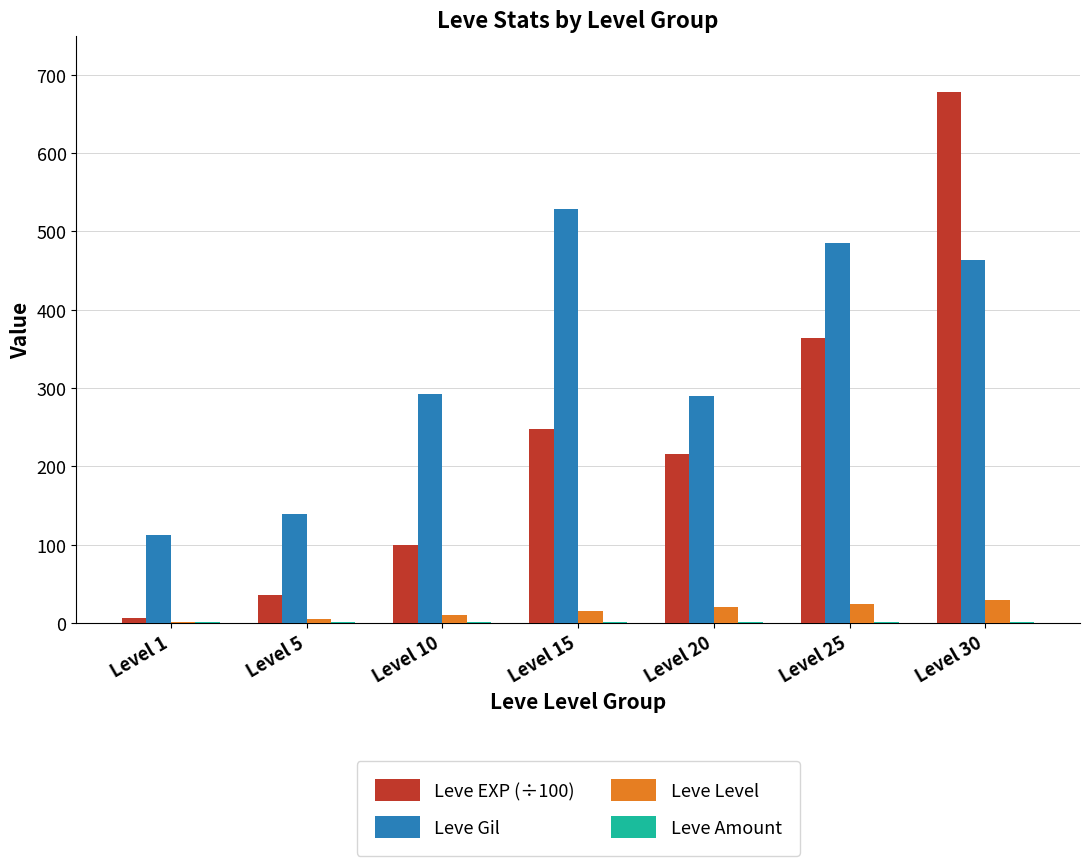

Between Level 20 and Level 25, which series saw the biggest shift?

Leve Gil